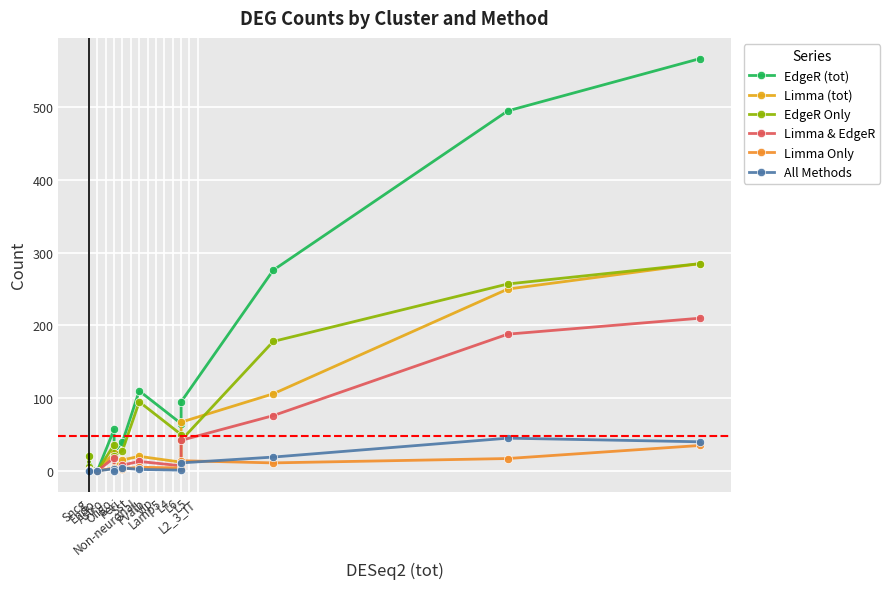

The value of All Methods at Sncg is -19. True or false?

False